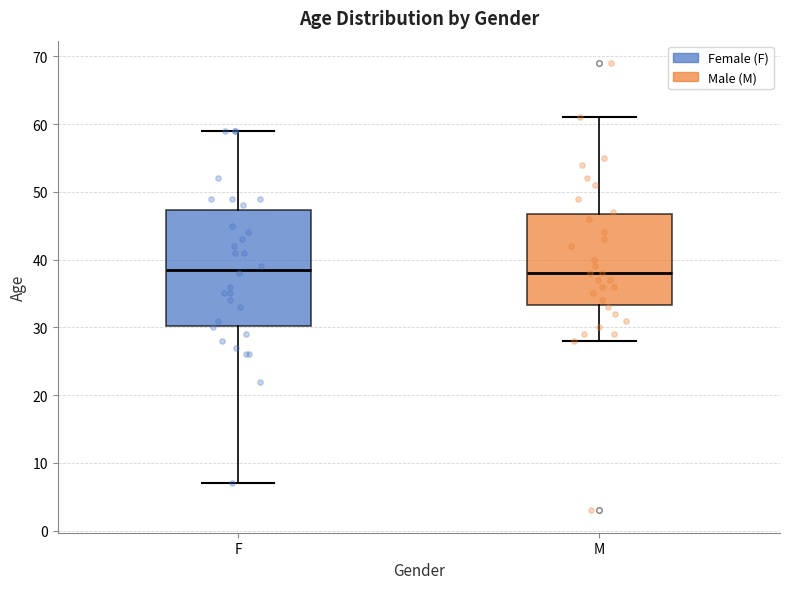

Reading left to right, transcribe this box plot: for each box, give where its median line is, the range the box spans, and where its two whiskers end, as read against the y-axis. The values are not printed on the chart, so give them approximately, as read against the axis.

F: median 39, box 30 to 47, whiskers 7 to 59
M: median 38, box 33 to 47, whiskers 28 to 61